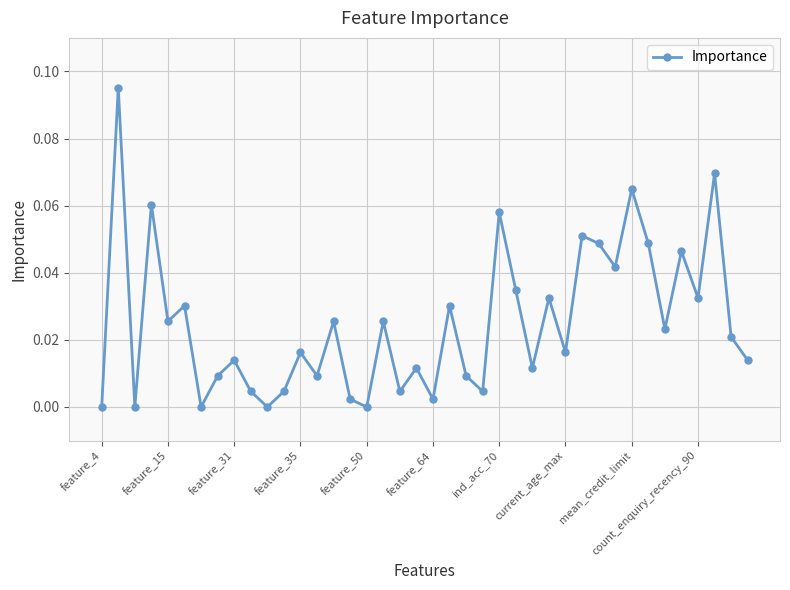

How many interior local peaks (higher than both neighbors) does the data have?

15